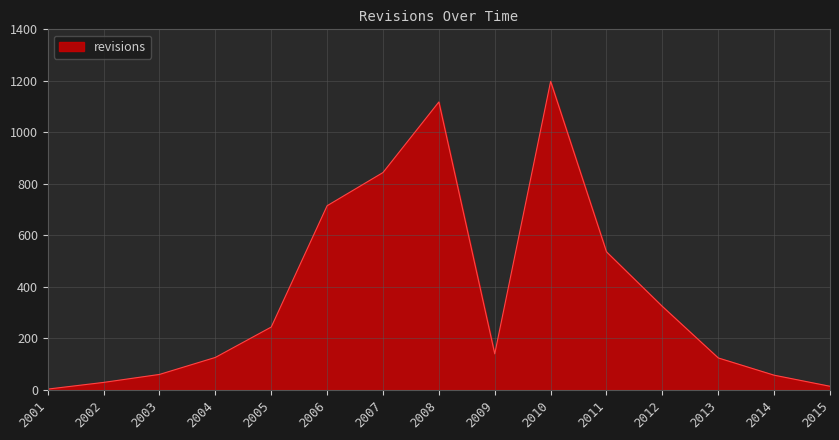

The value at 2012 is 324. True or false?

True